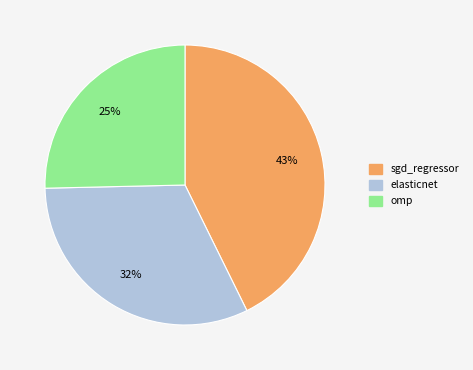

What percentage is the omp slice, to the nearest percent?

25%